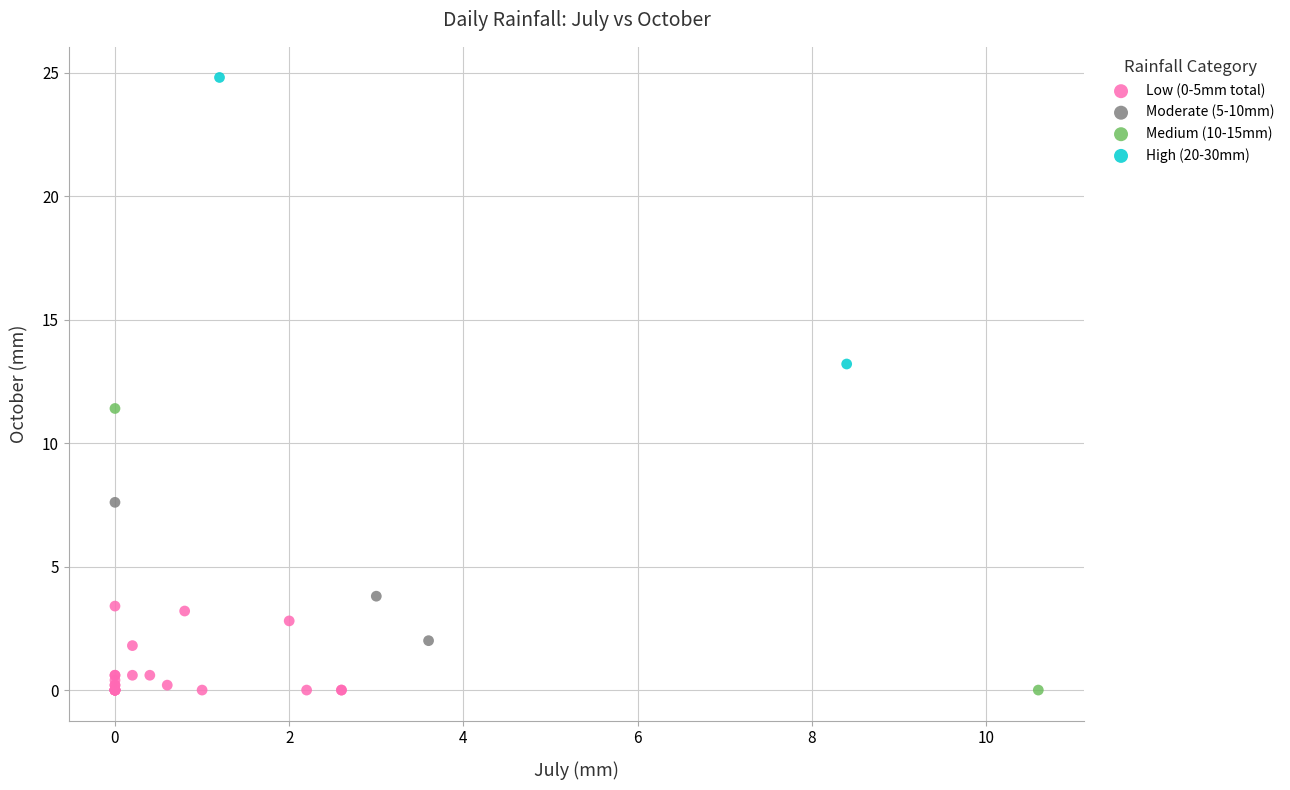

What are all the series names shown in the legend?

Low (0-5mm total), Moderate (5-10mm), Medium (10-15mm), High (20-30mm)